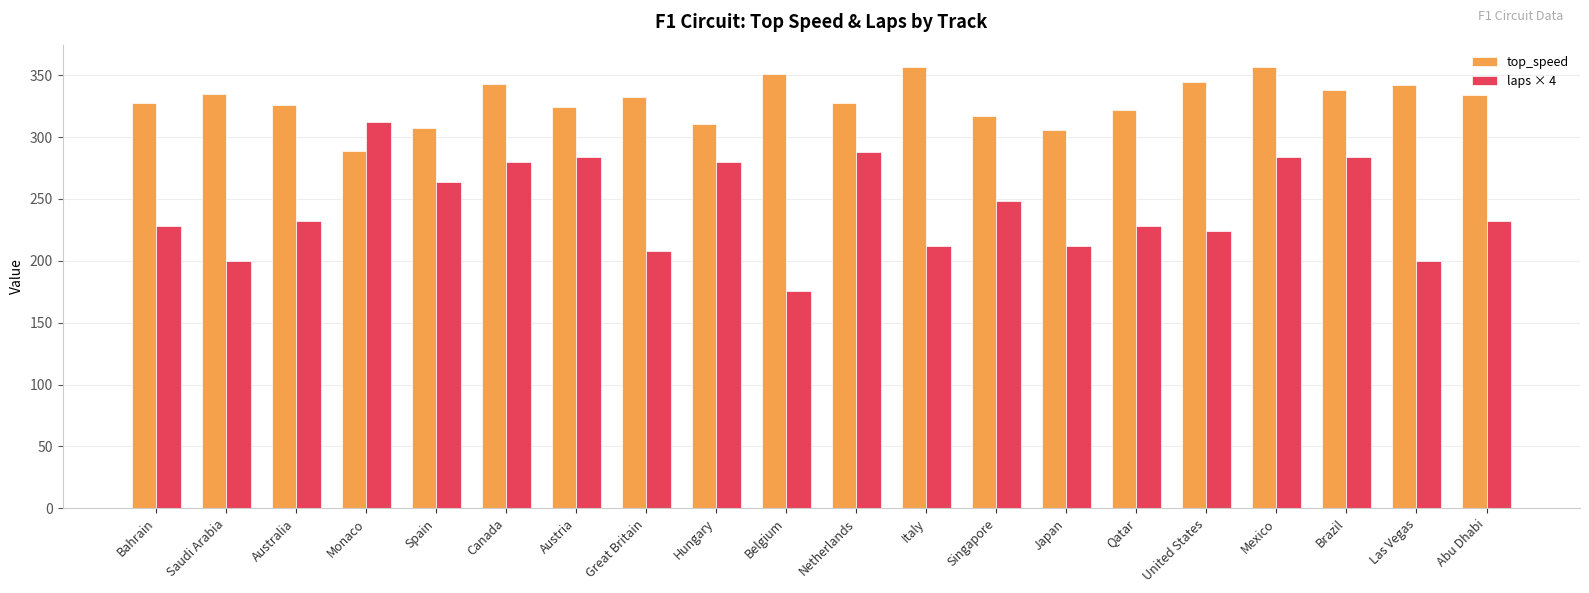

What is the spread (max minus min) of values at Canada?

62.7